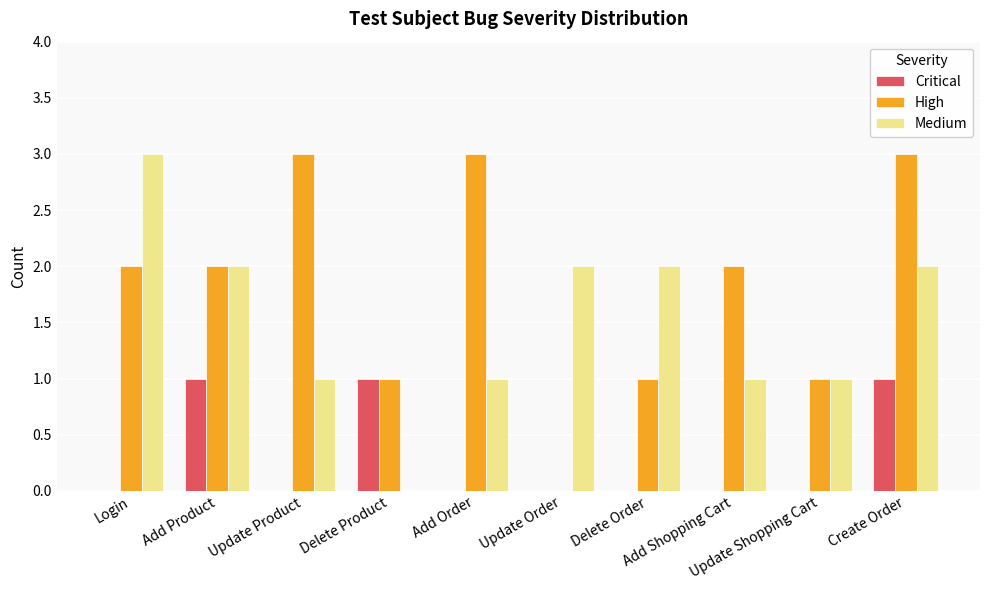

Which series has the largest total across all categories?

High